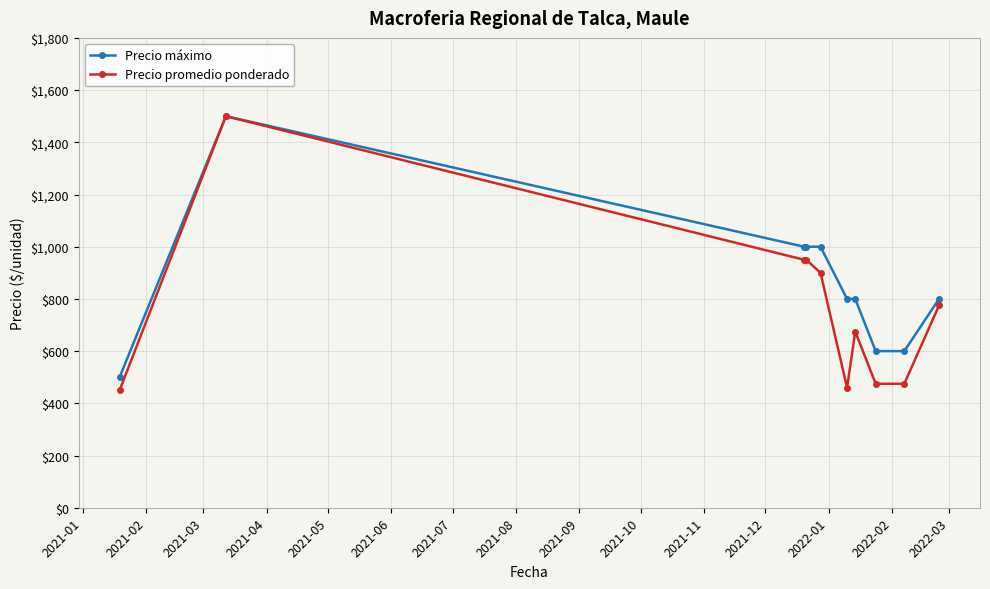

Which series has the largest total across all categories?

Precio máximo